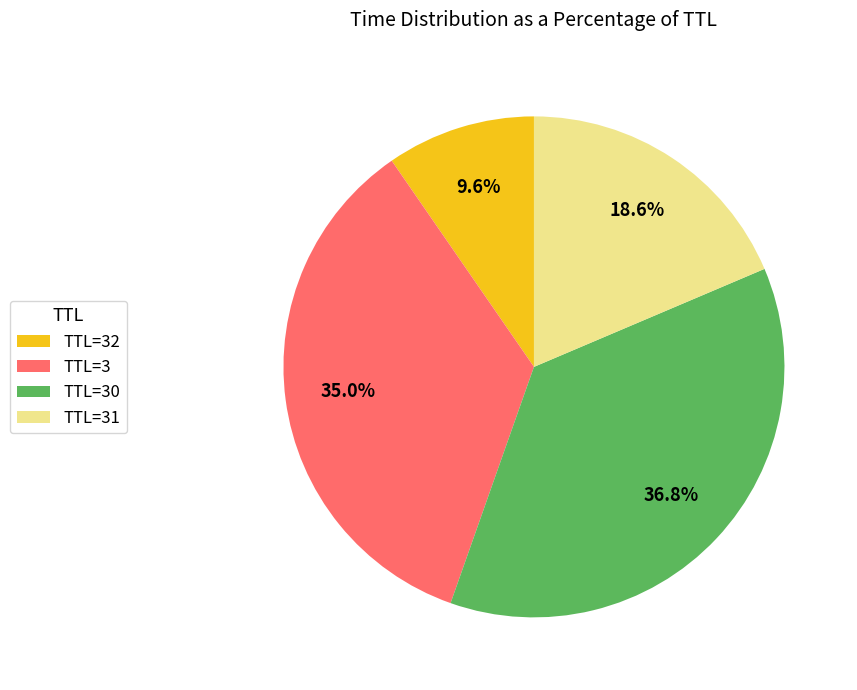

Do TTL=3 and TTL=31 together represent more than half of the pie?

Yes